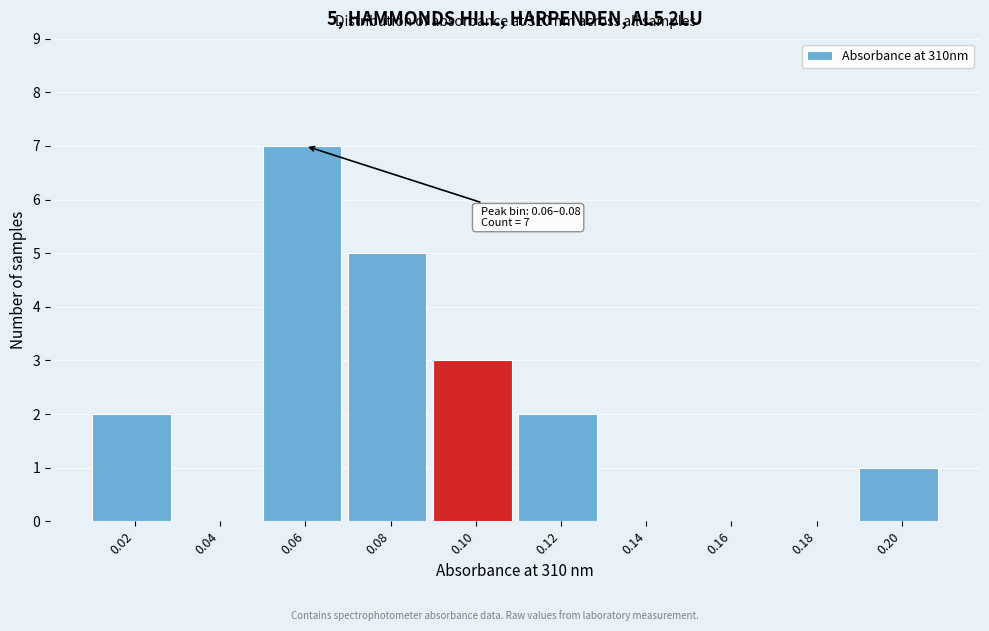

Reading left to right, transcribe all the data shown in this chart.

0.02=2	0.04=0	0.06=7	0.08=5	0.10=3	0.12=2	0.14=0	0.16=0	0.18=0	0.20=1